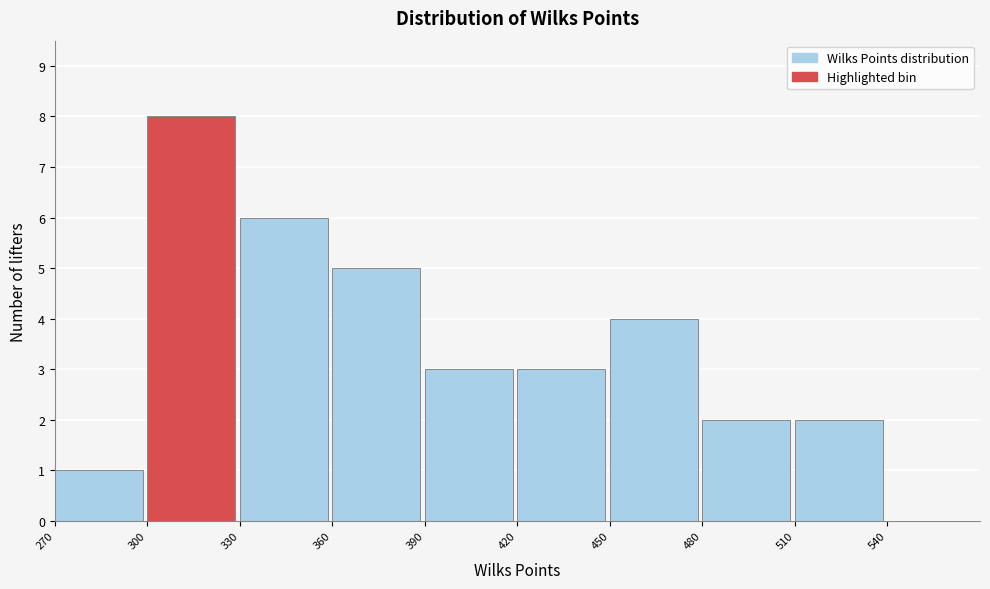

Which range on the x-axis has the tallest bar?

300 to 330